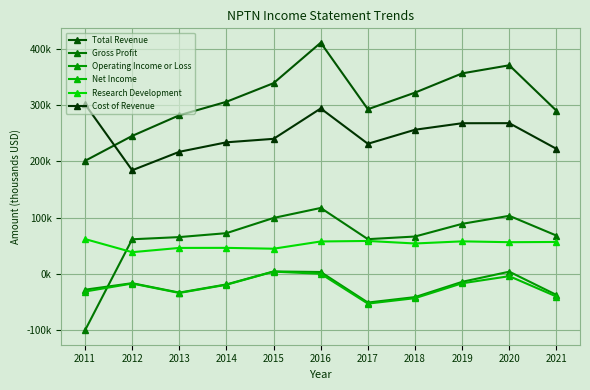

True or false: Gross Profit and Net Income cross at least once.

True